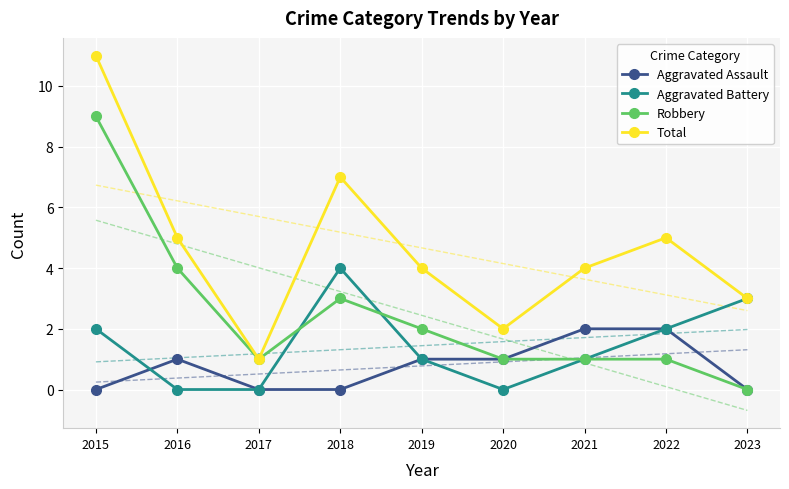

What is the difference between the maximum and minimum values in the Aggravated Assault series?

2